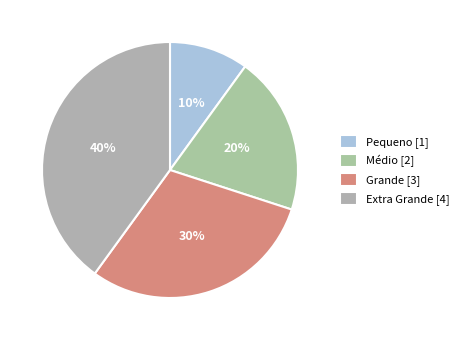

How many segments does this pie chart have?

4